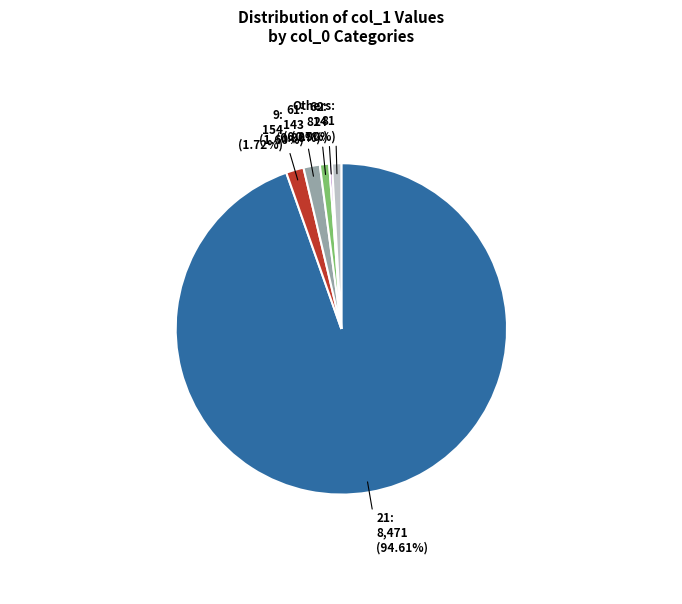

Is there any slice that represents more than half of the pie?

Yes